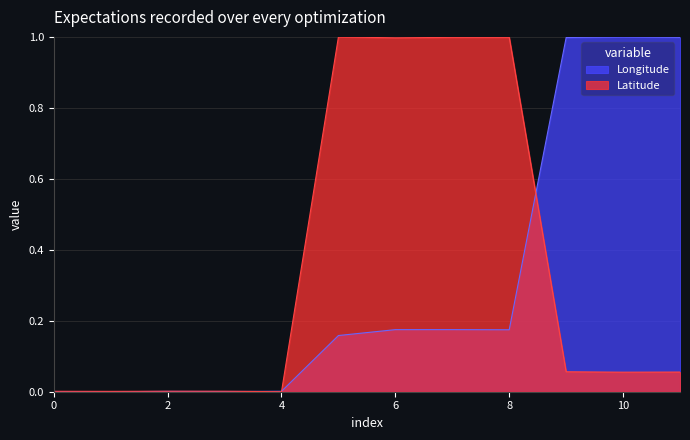

What is the maximum value shown in the chart?

1.0